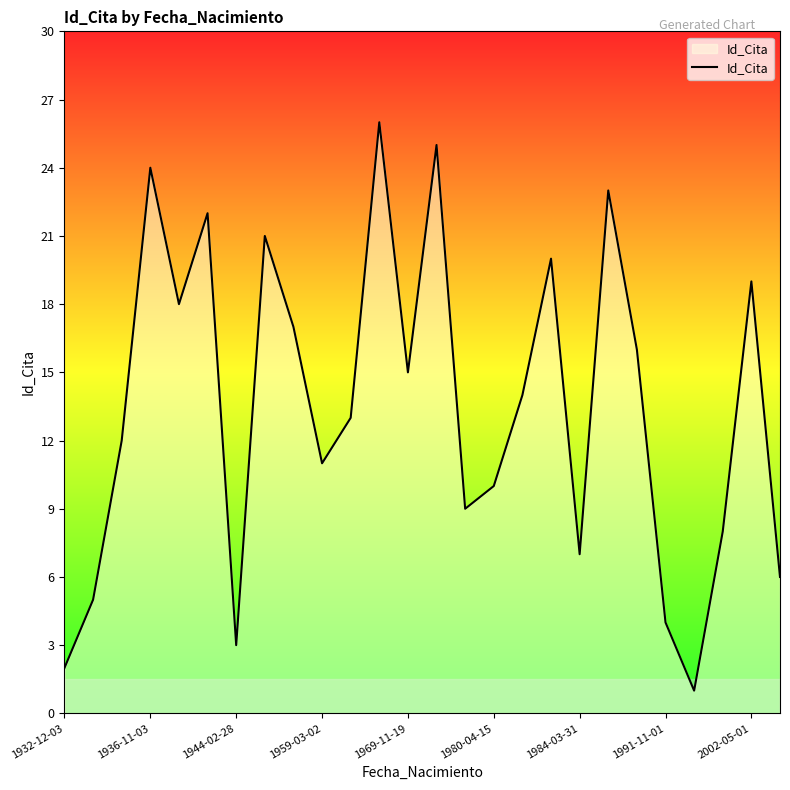

How many interior local valleys (lower than both neighbors) does the data have?

7